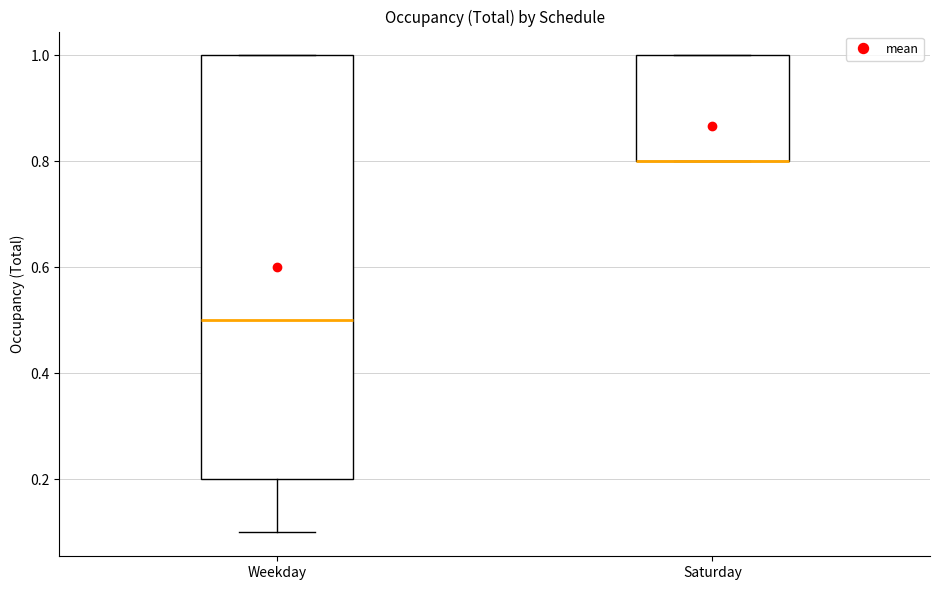

Where is the upper edge of the box for Weekday on the y-axis? The values are not printed on the chart, so give them approximately, as read against the axis.

1.0